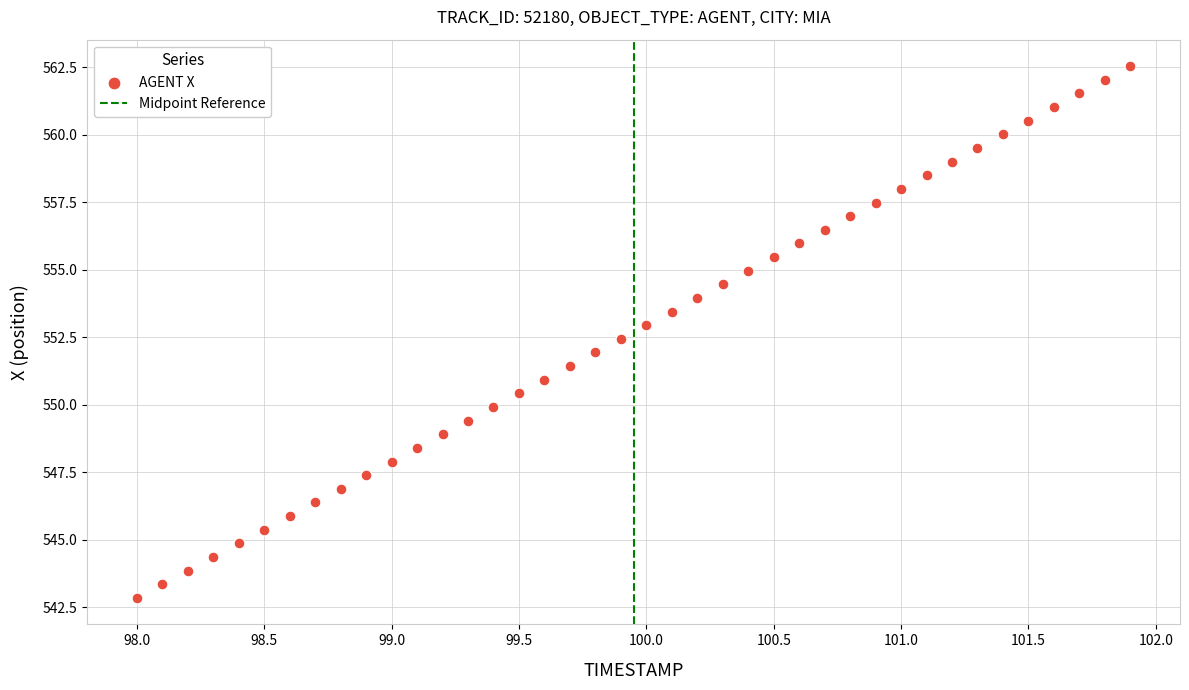

What is the range of X values (max minus min)?

3.9